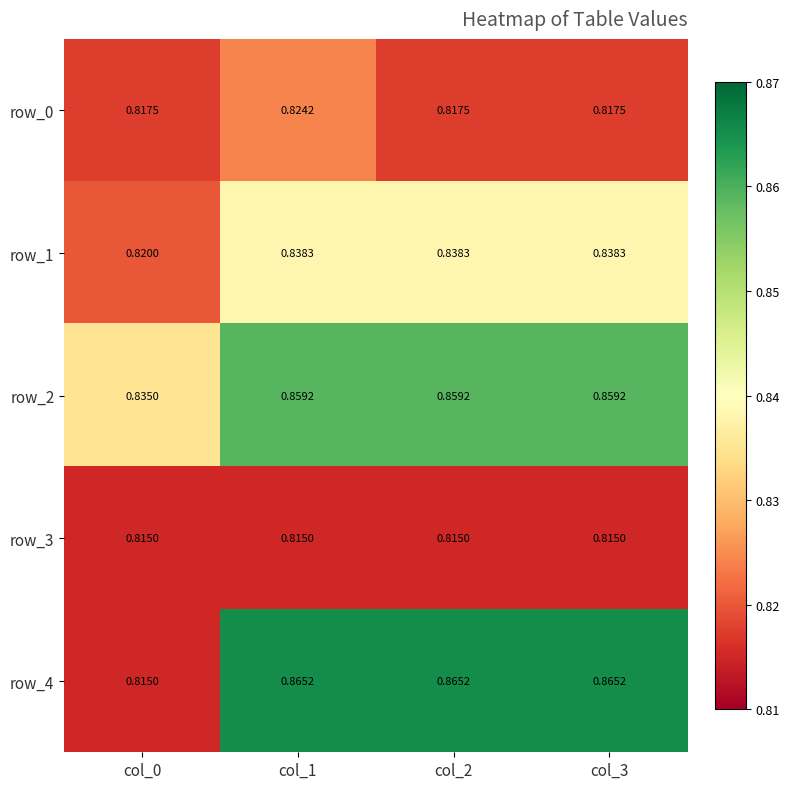

How many row_2 values are between 0 and 1?

4